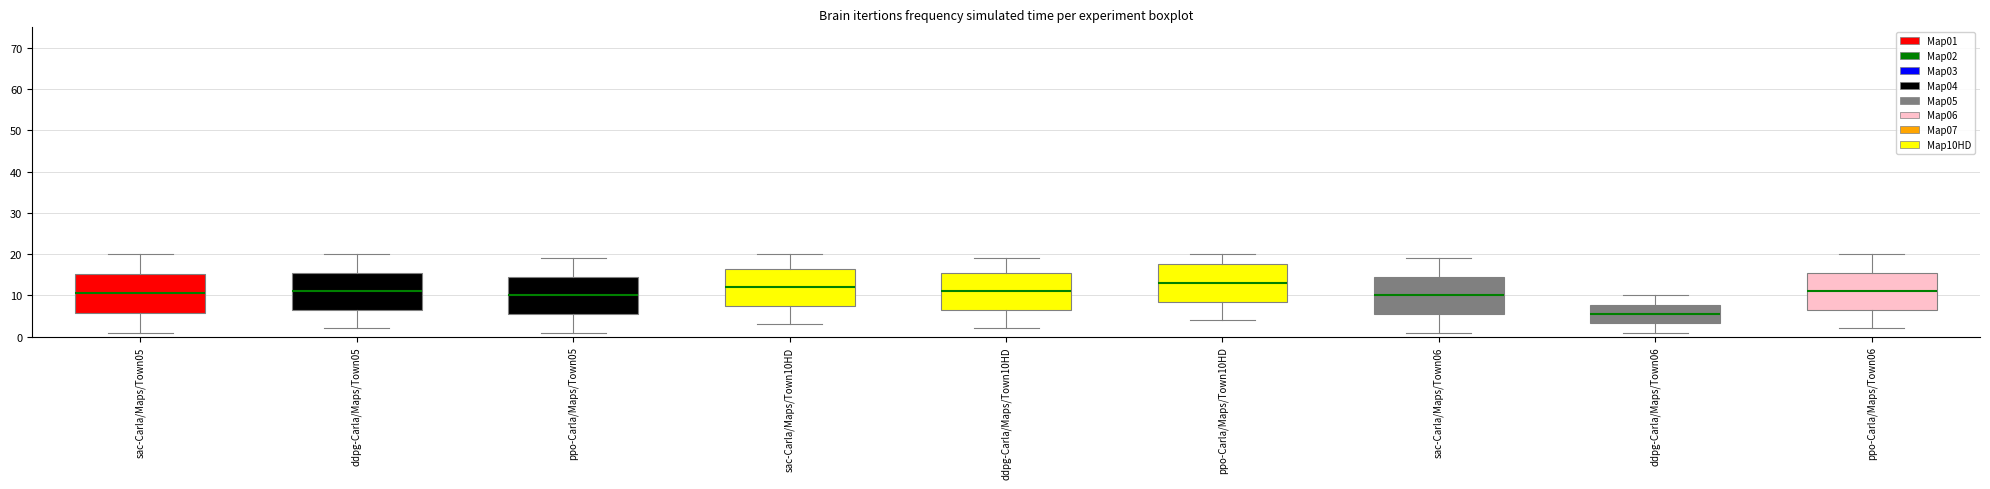

Where is the upper edge of the box for ddpg-Carla/Maps/Town06 on the y-axis? The values are not printed on the chart, so give them approximately, as read against the axis.

8